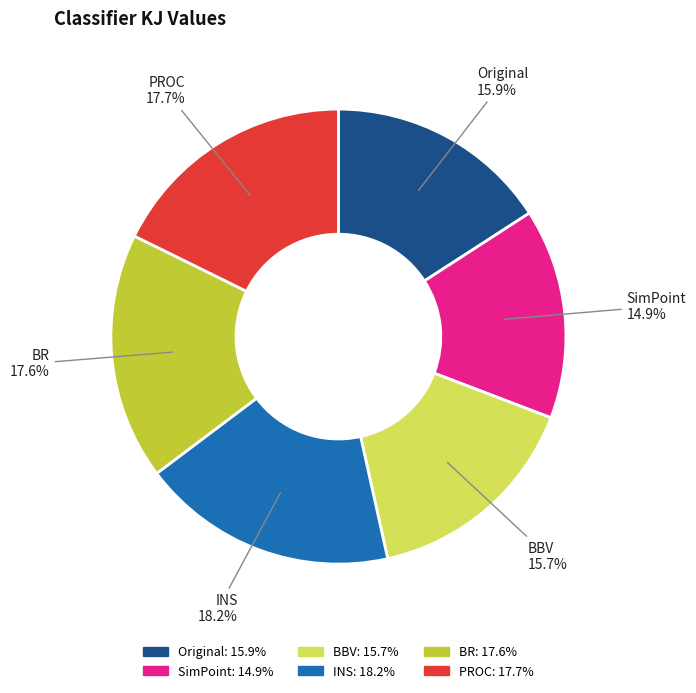

Does INS account for over 50% of the chart?

No